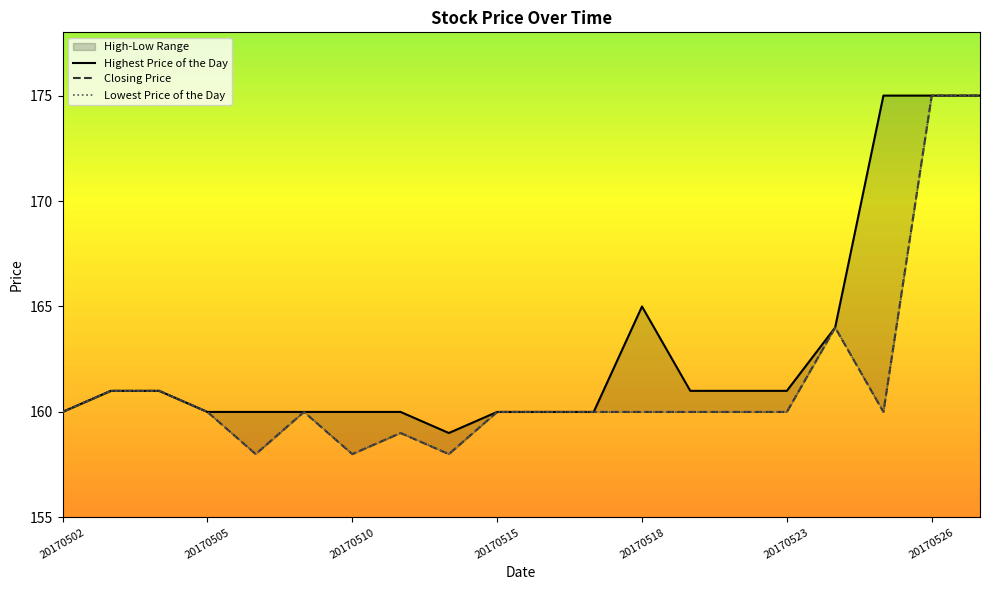

What is the total value across all series at 20170512?

475